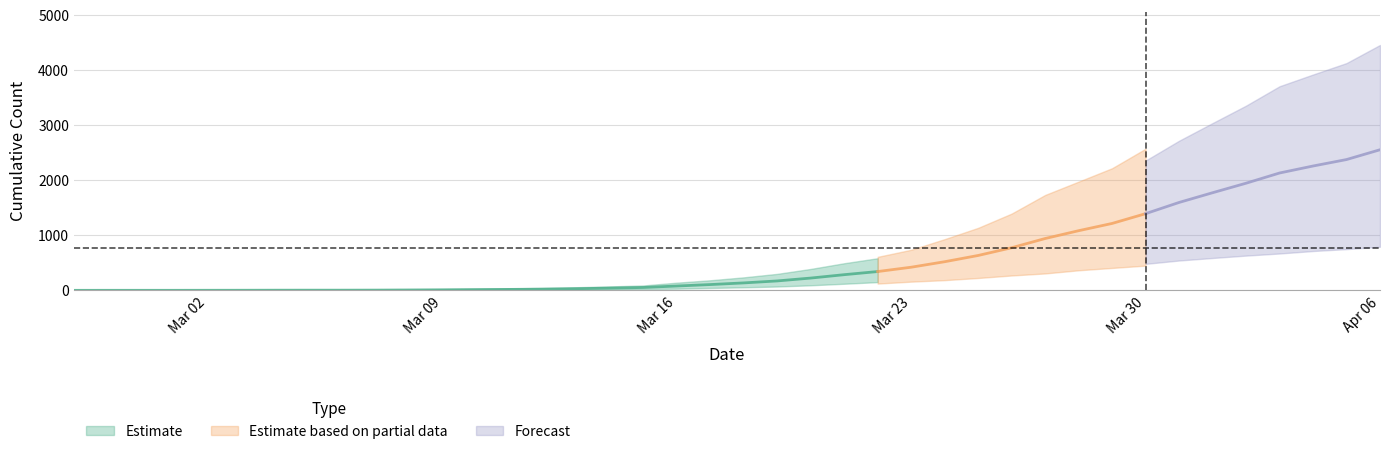

What is the sum of all cumulative_deceased values?

10389